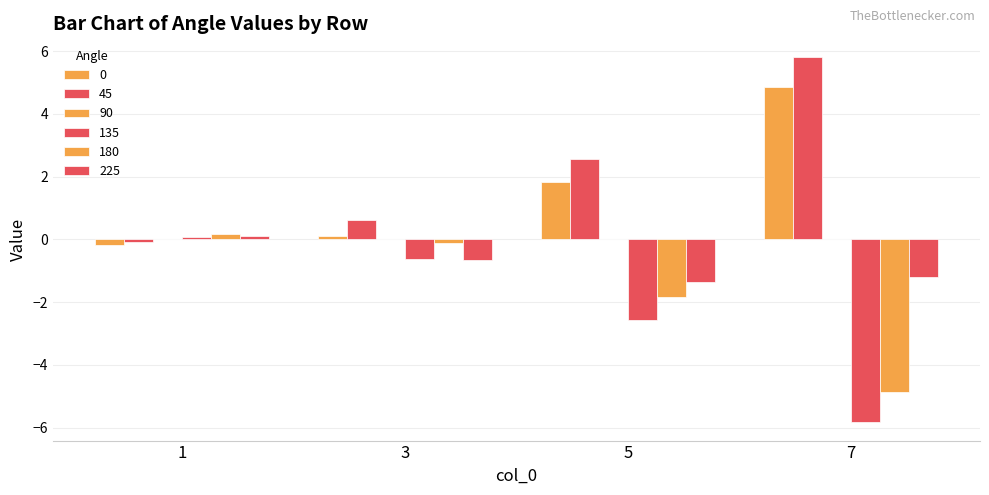

What is the difference between the maximum and second lowest values in the 0 series?

4.7